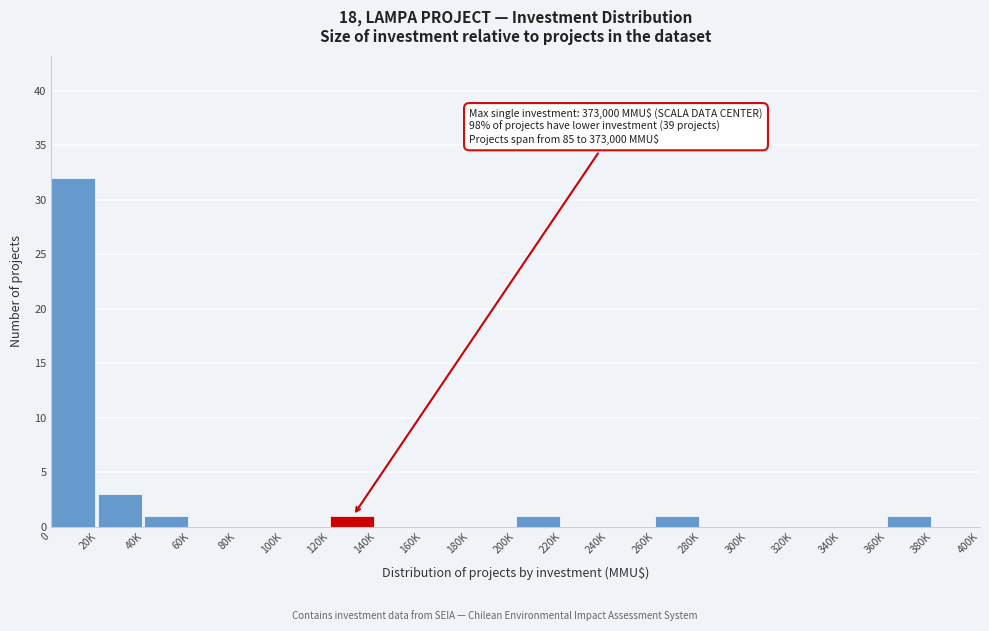

Reading left to right, what are all the values shown in this chart?

0=32	20K=3	40K=1	60K=0	80K=0	100K=0	120K=1	140K=0	160K=0	180K=0	200K=1	220K=0	240K=0	260K=1	280K=0	300K=0	320K=0	340K=0	360K=1	380K=0